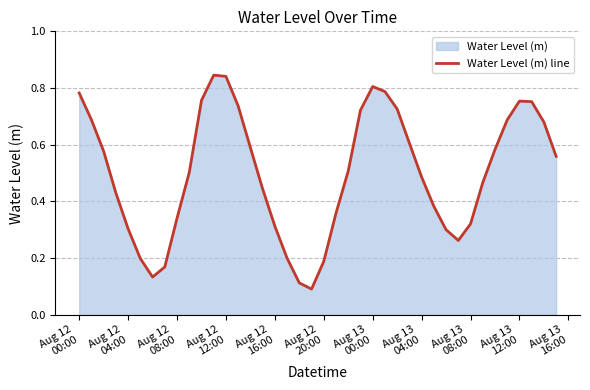

What is the value of the 23rd point from the left?

0.5